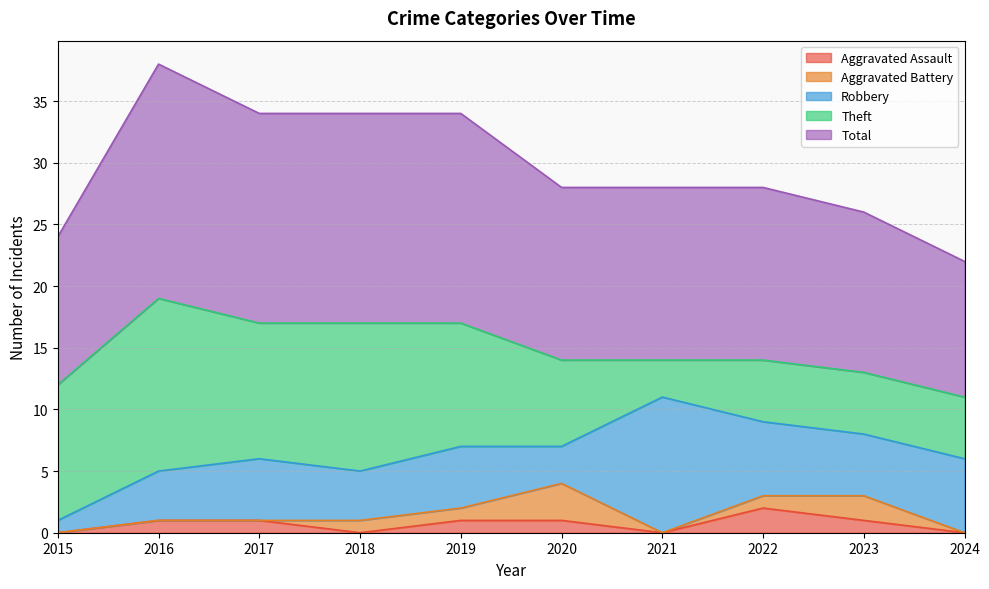

Is it true that Aggravated Battery equals 0 at 2024?

True